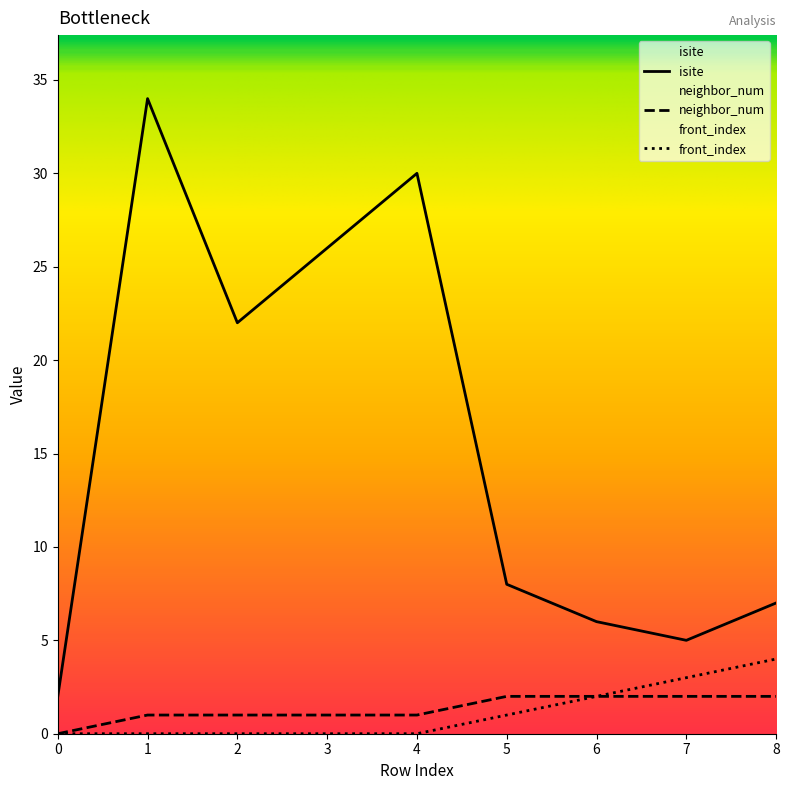

True or false: front_index has more than 2 interior local peaks.

False